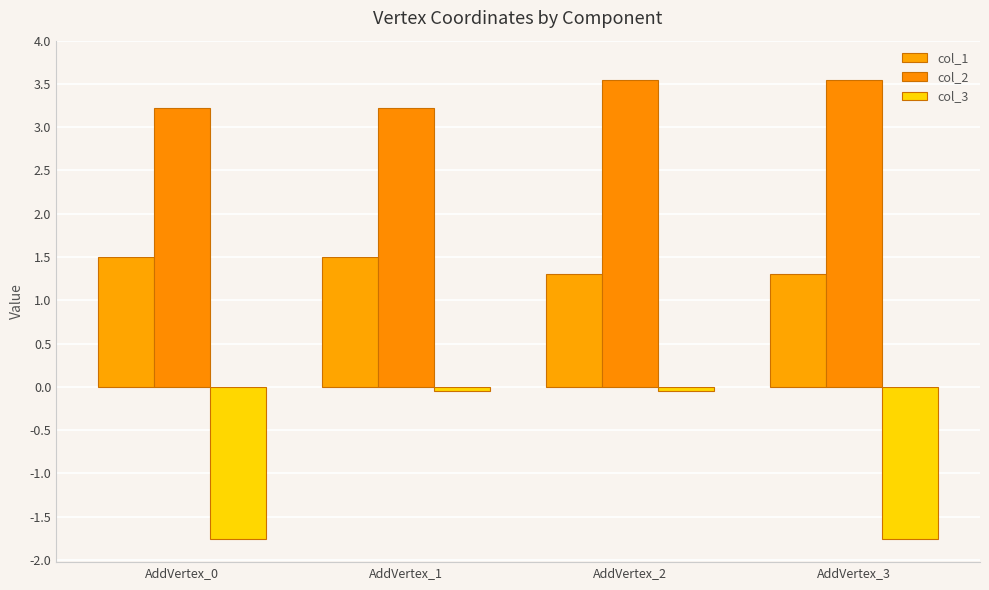

What is the approximate value of col_2 at AddVertex_2?

3.5